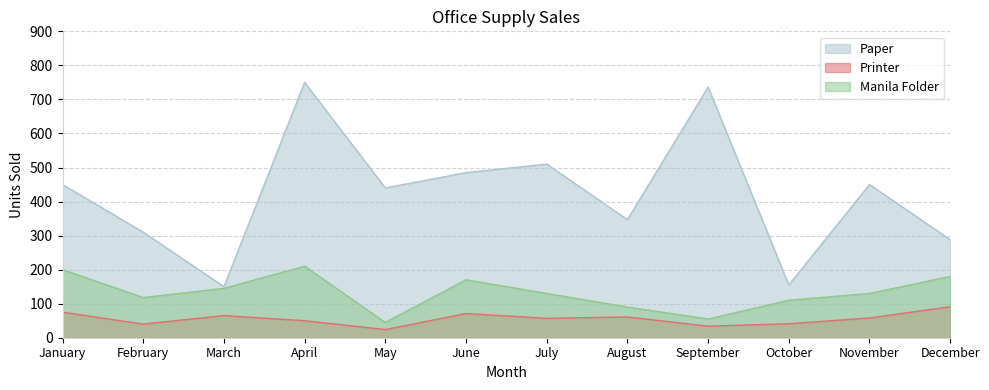

In Printer, how many points are lower than both neighbors (excluding endpoints)?

4